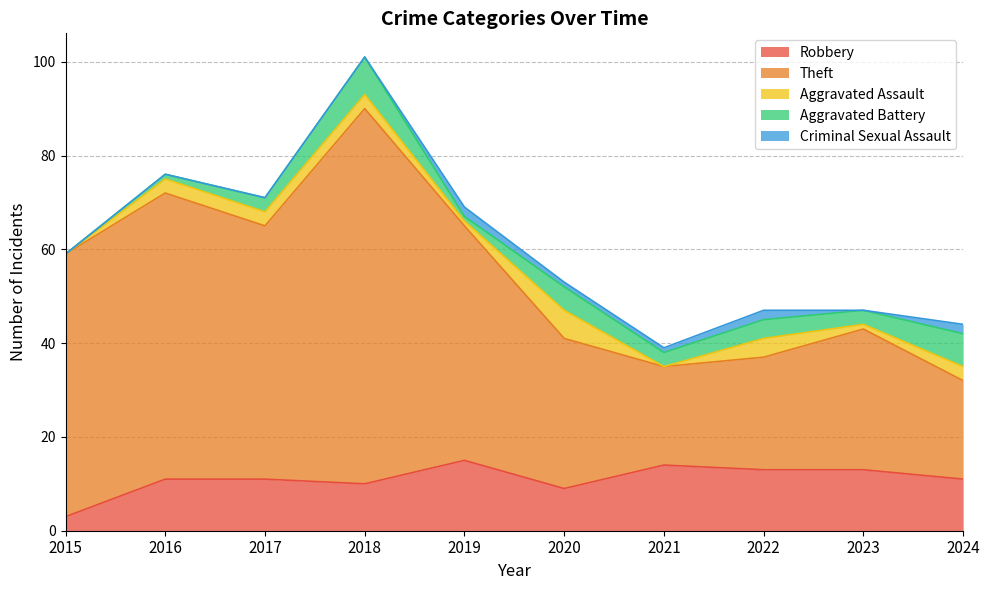

Reading right to left, list all the values displayed in this chart.

Robbery: 2024=11	2023=13	2022=13	2021=14	2020=9	2019=15	2018=10	2017=11	2016=11	2015=3
Theft: 2024=21	2023=30	2022=24	2021=21	2020=32	2019=50	2018=80	2017=54	2016=61	2015=56
Aggravated Assault: 2024=3	2023=1	2022=4	2021=0	2020=6	2019=1	2018=3	2017=3	2016=3	2015=0
Aggravated Battery: 2024=7	2023=3	2022=4	2021=3	2020=5	2019=1	2018=8	2017=3	2016=1	2015=0
Criminal Sexual Assault: 2024=2	2023=0	2022=2	2021=1	2020=1	2019=2	2018=0	2017=0	2016=0	2015=0